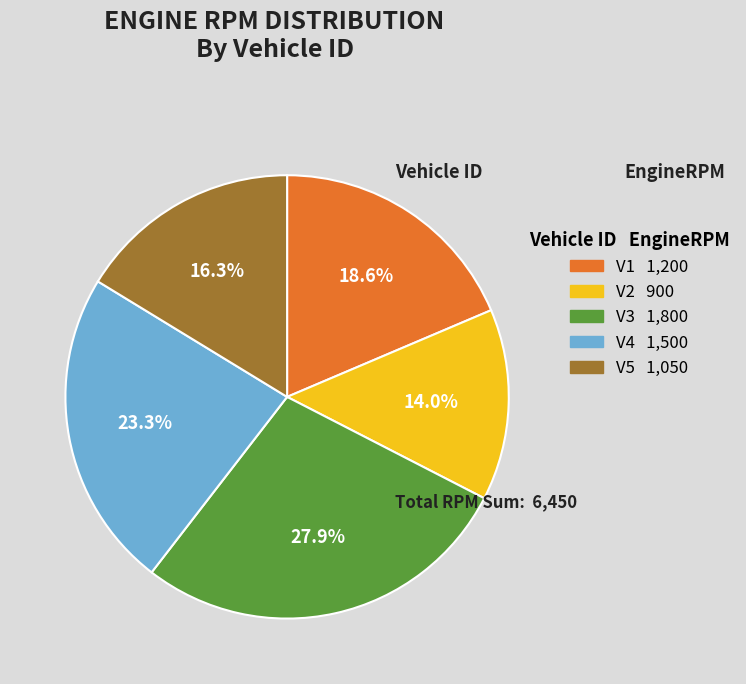

Count the number of slices in the pie.

5